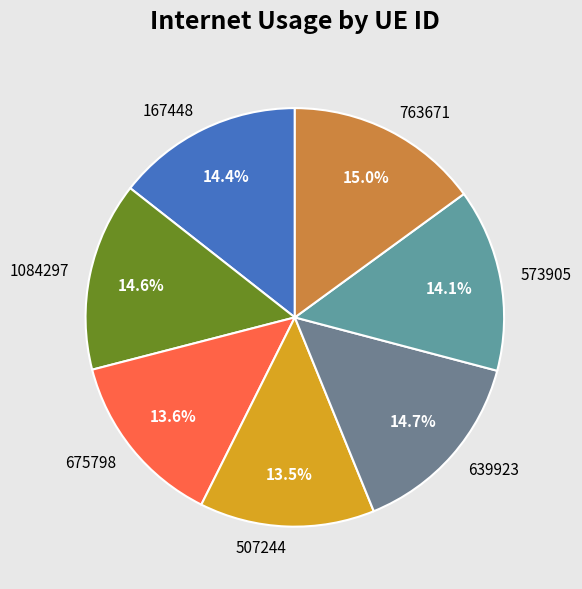

How many segments does this pie chart have?

7